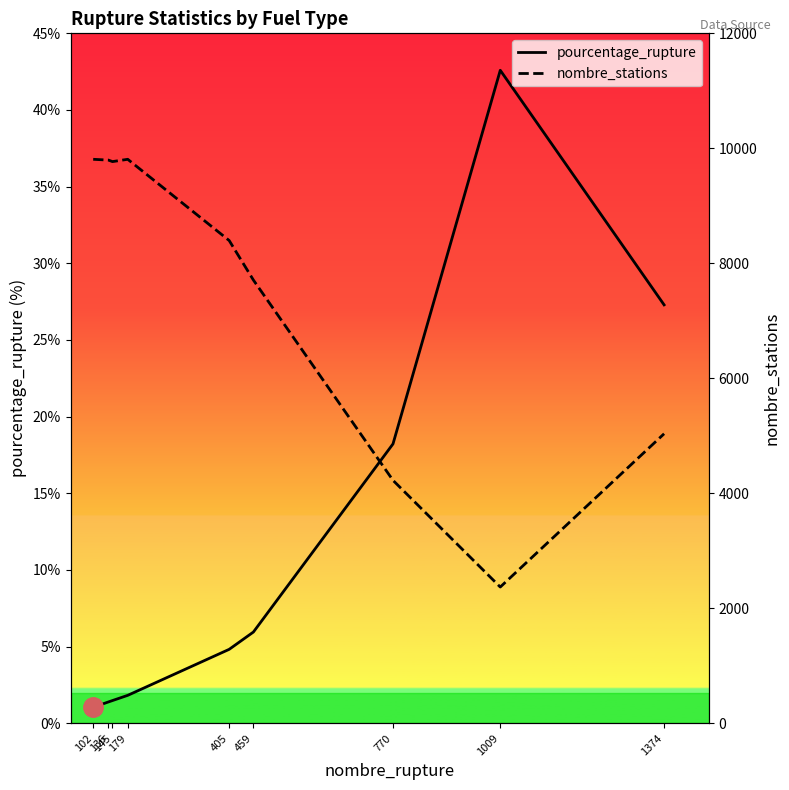

What is the highest value of the pourcentage_rupture series?

42.6